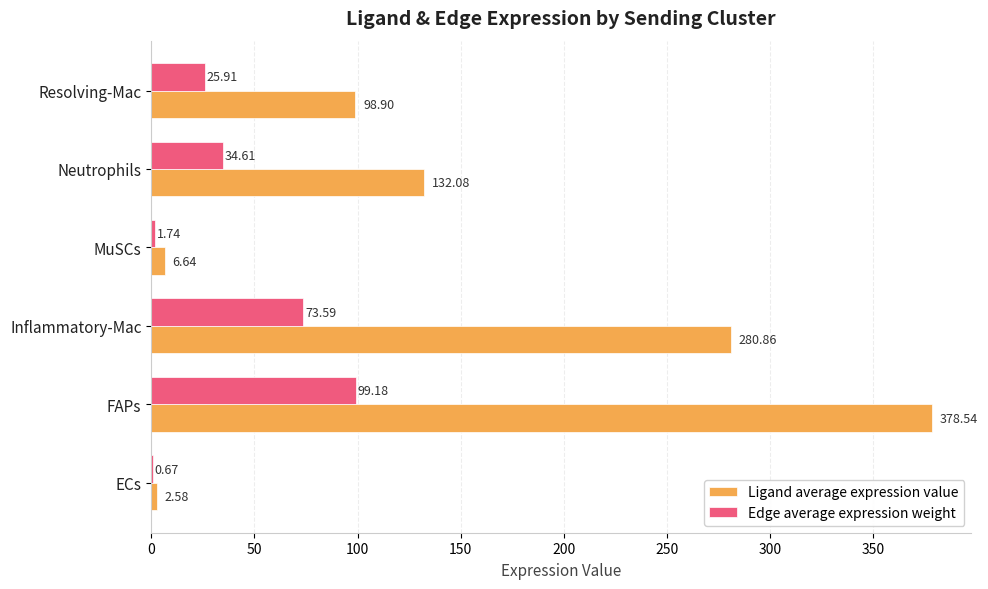

At which category is the sum across all series the highest?

FAPs